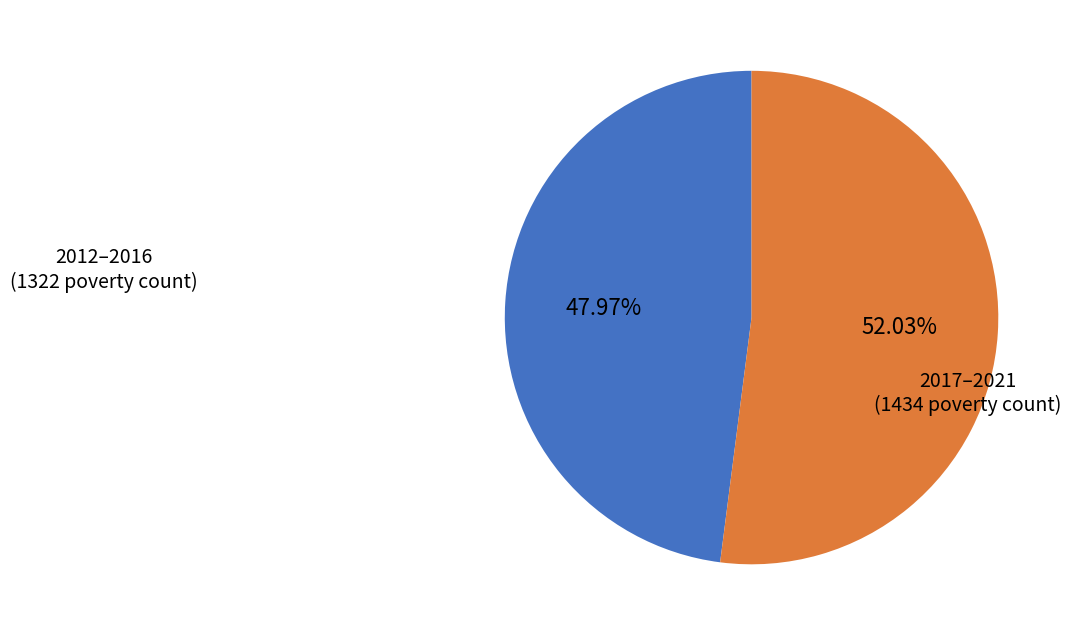

Is there any slice that represents more than half of the pie?

Yes